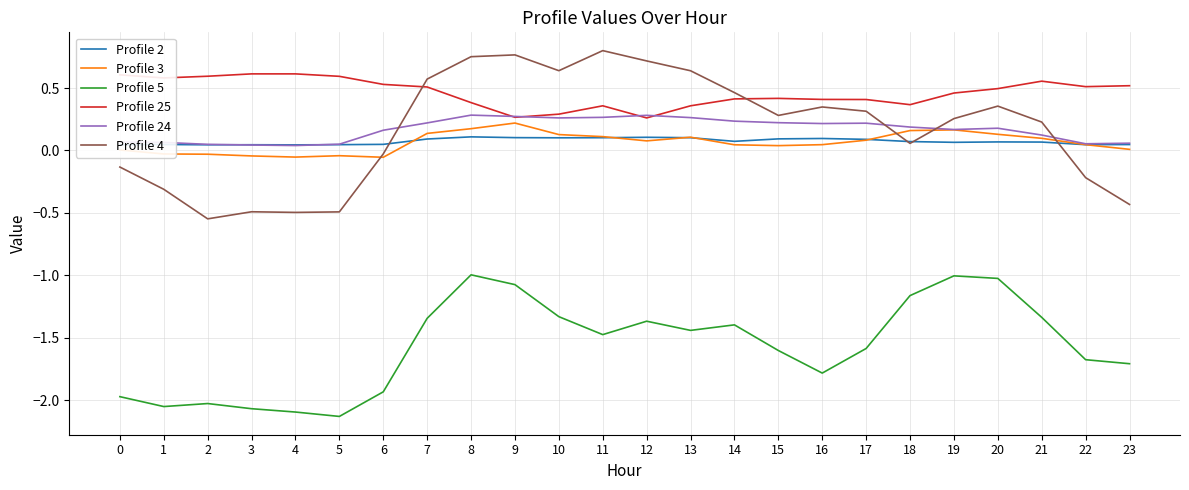

True or false: Profile 5 has a value of -1.7 at 22.

True